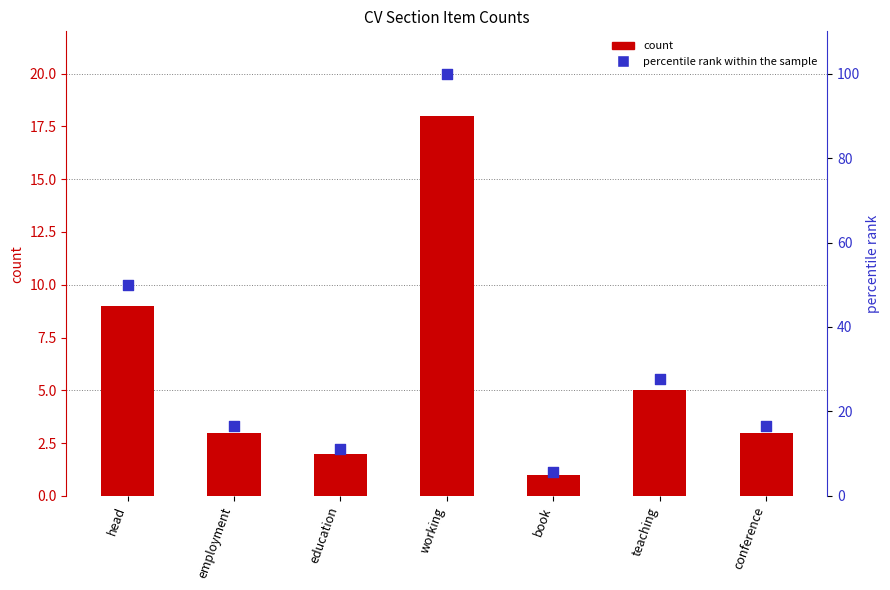

Is the value of count at book greater than the value of percentile rank within the sample at education?

No